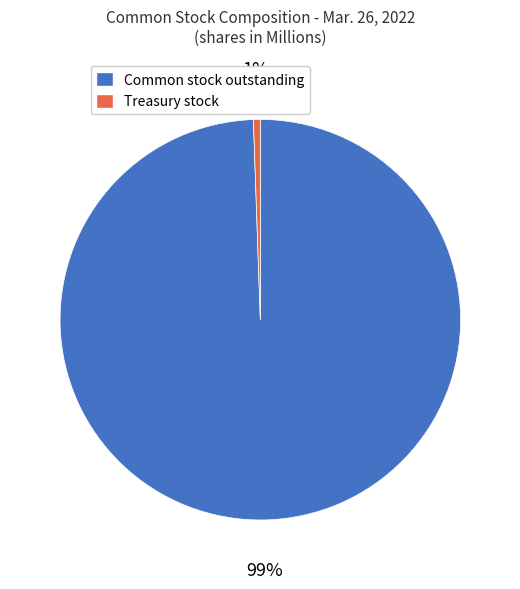

To the nearest percent, what is the average slice percentage?

50%